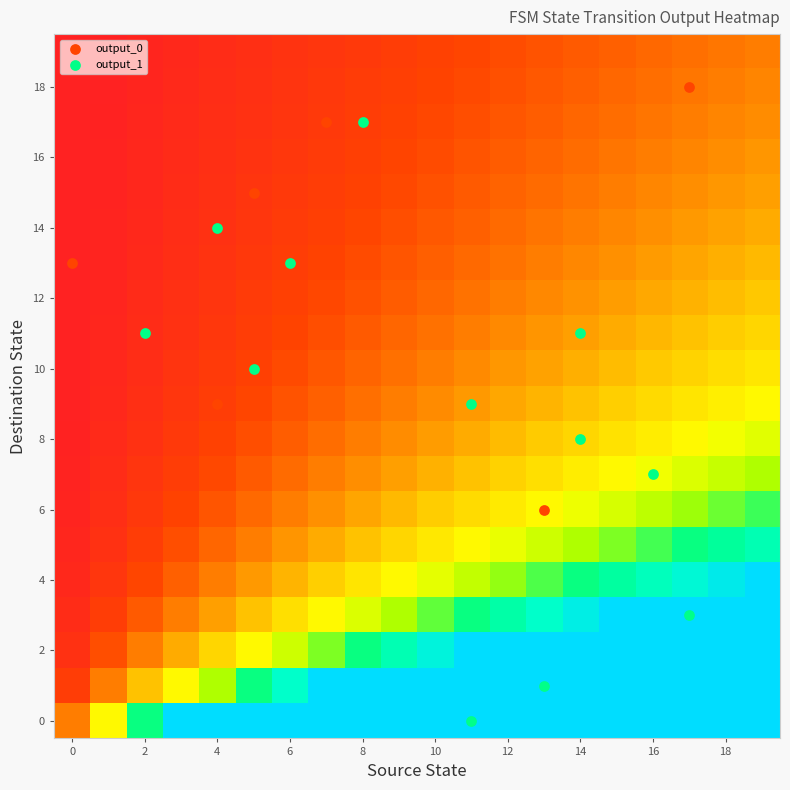

What is the maximum value shown in the chart?

1.0